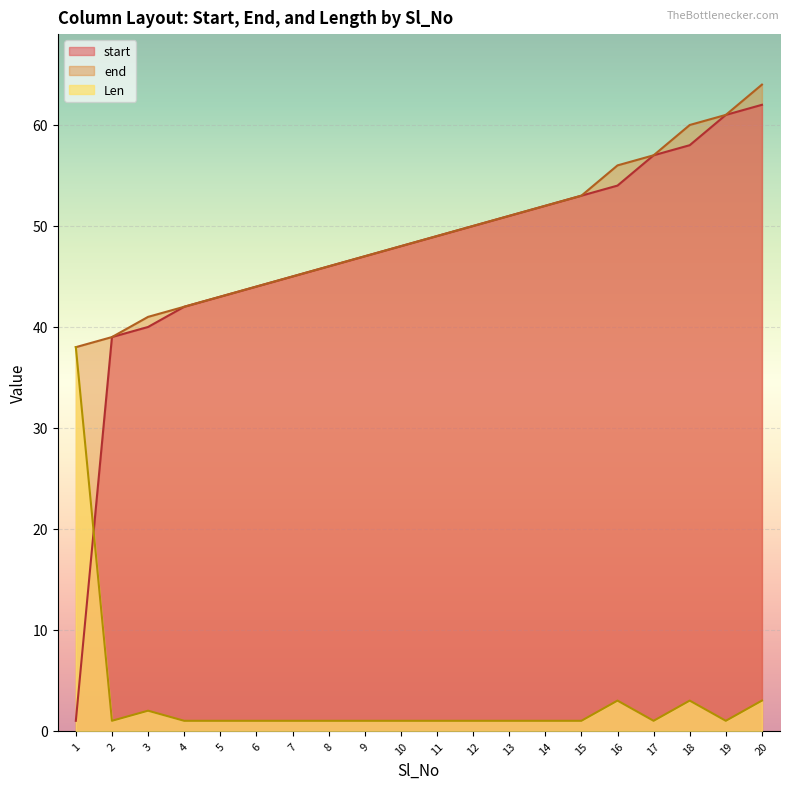

How many series are shown in this chart?

3